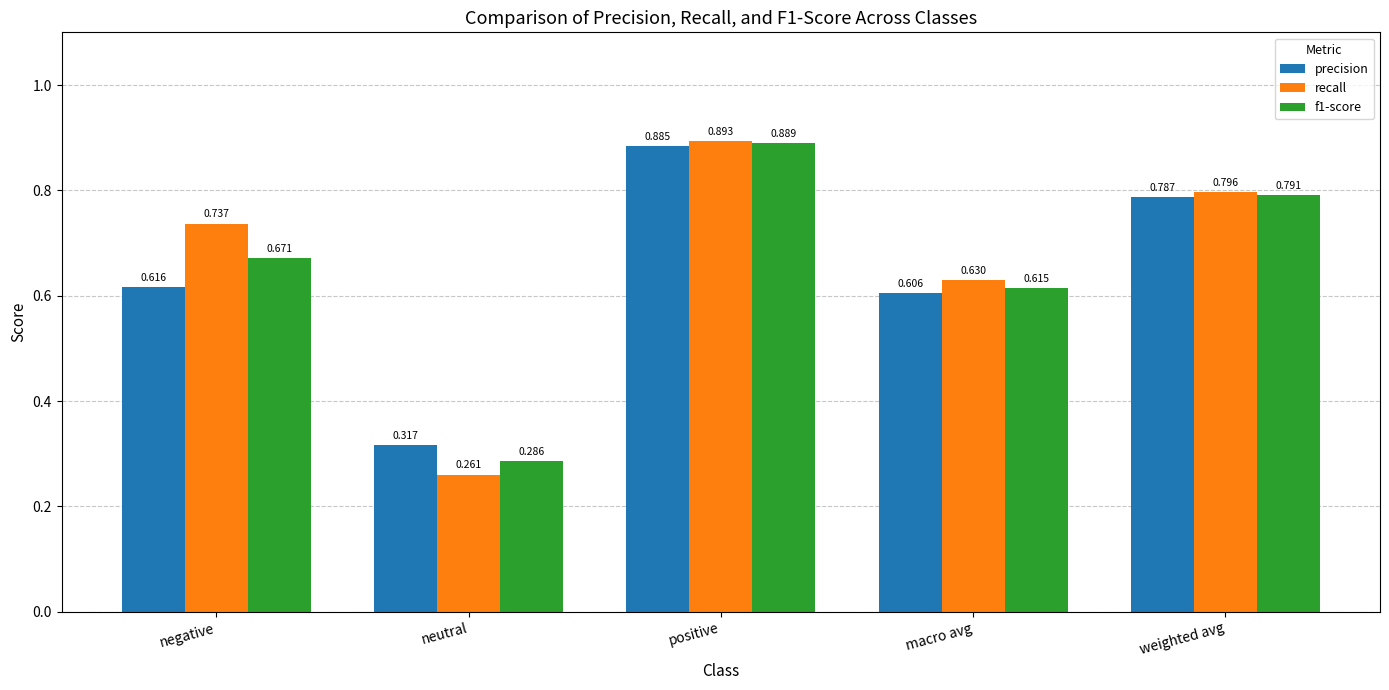

At which label does recall reach its minimum?

neutral